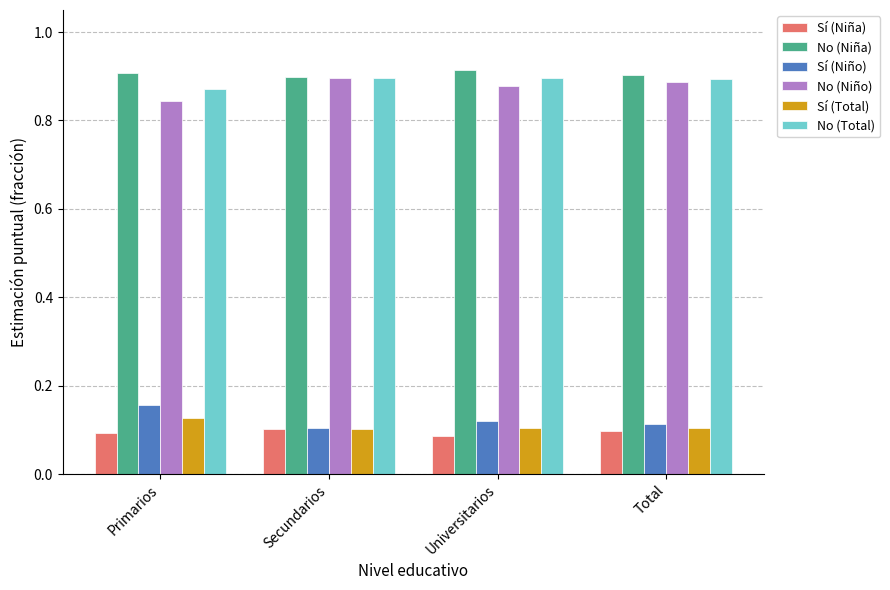

At Universitarios, list the series in order from smallest to largest.

Sí (Niña), Sí (Total), Sí (Niño), No (Niño), No (Total), No (Niña)